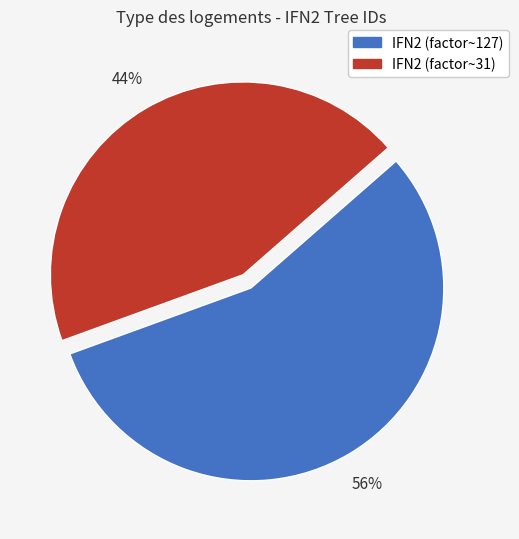

Does any single category account for the majority?

Yes